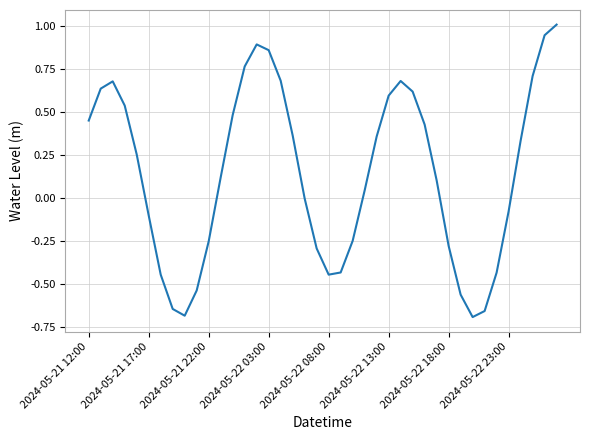

What is the greatest value displayed?

1.0